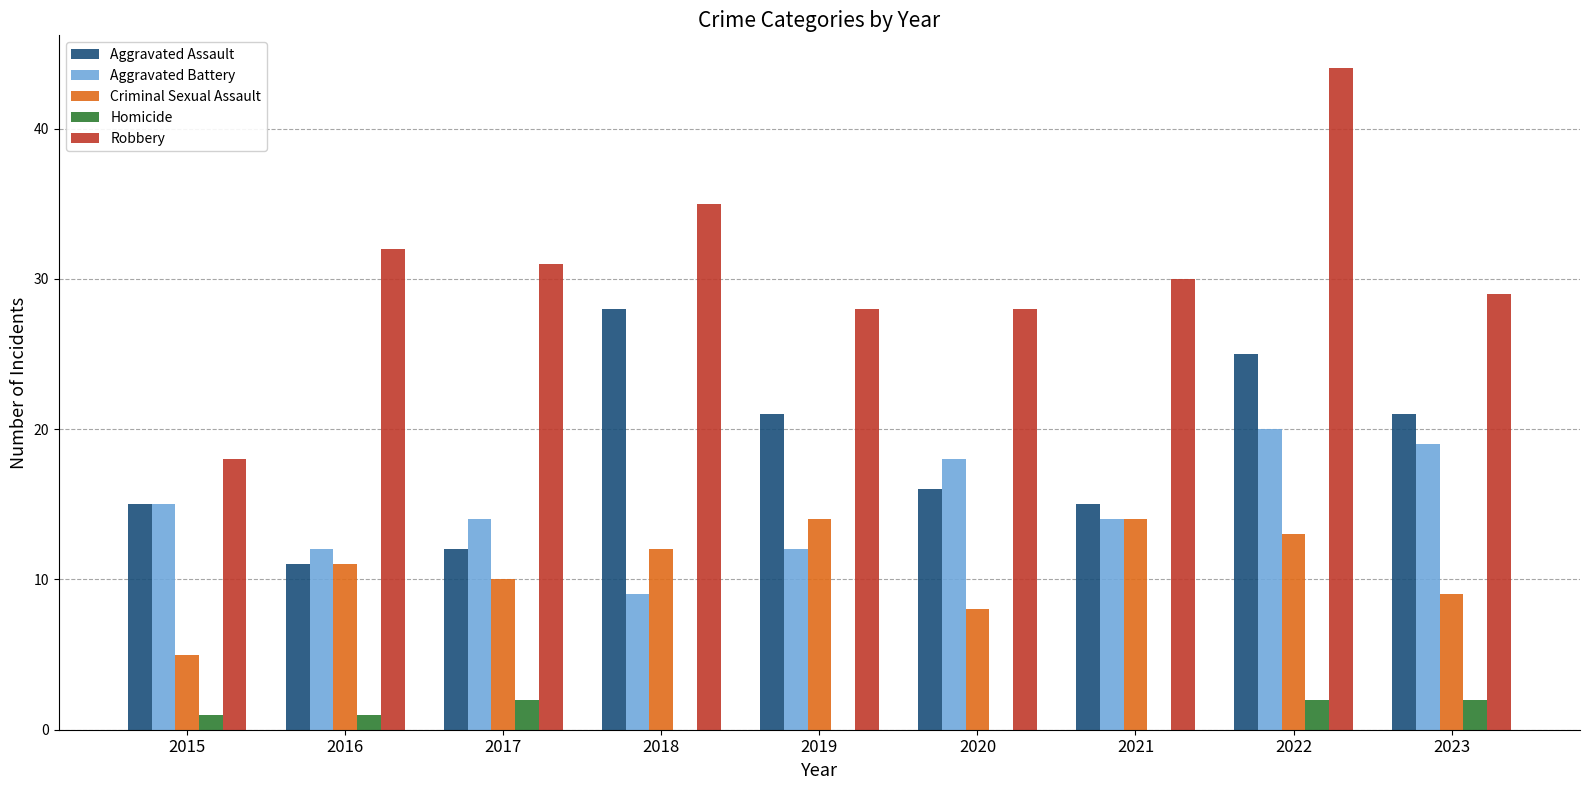

What is the difference between the Aggravated Assault values at 2016 and 2018?

17